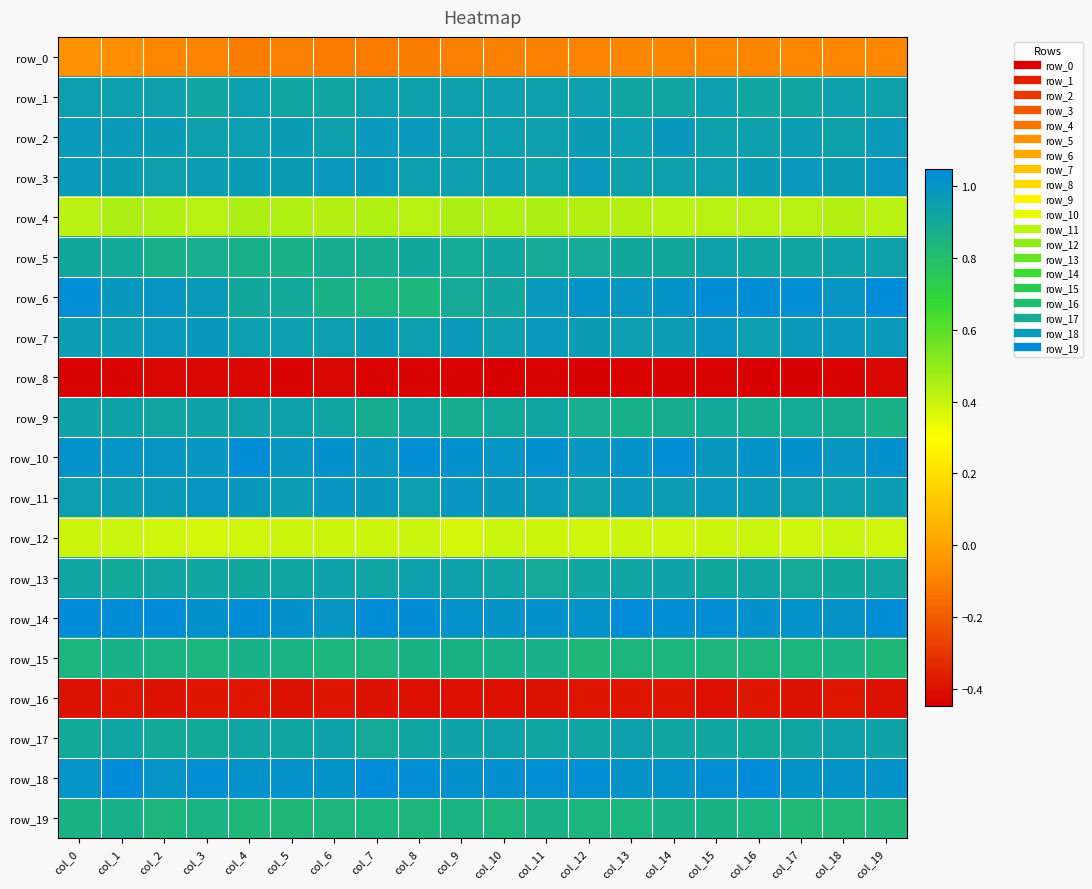

Which has a higher value, col_7 or col_17?

col_17